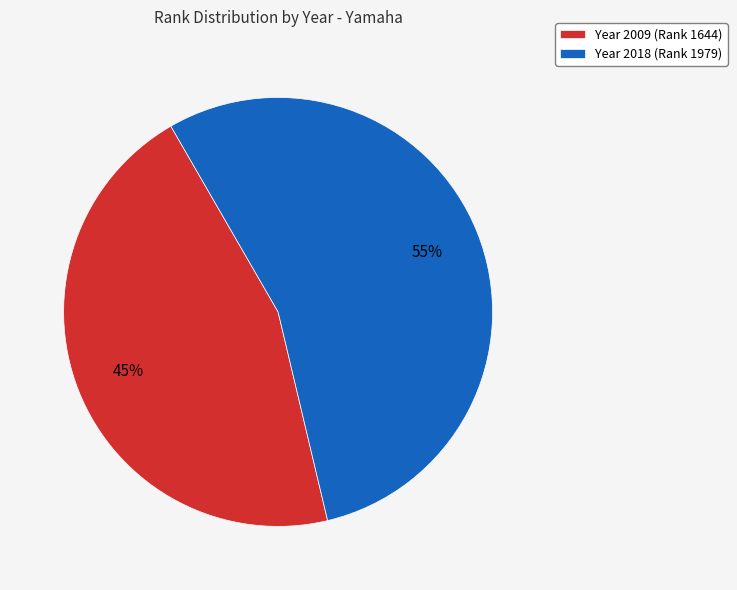

Is there a majority slice in this chart?

Yes